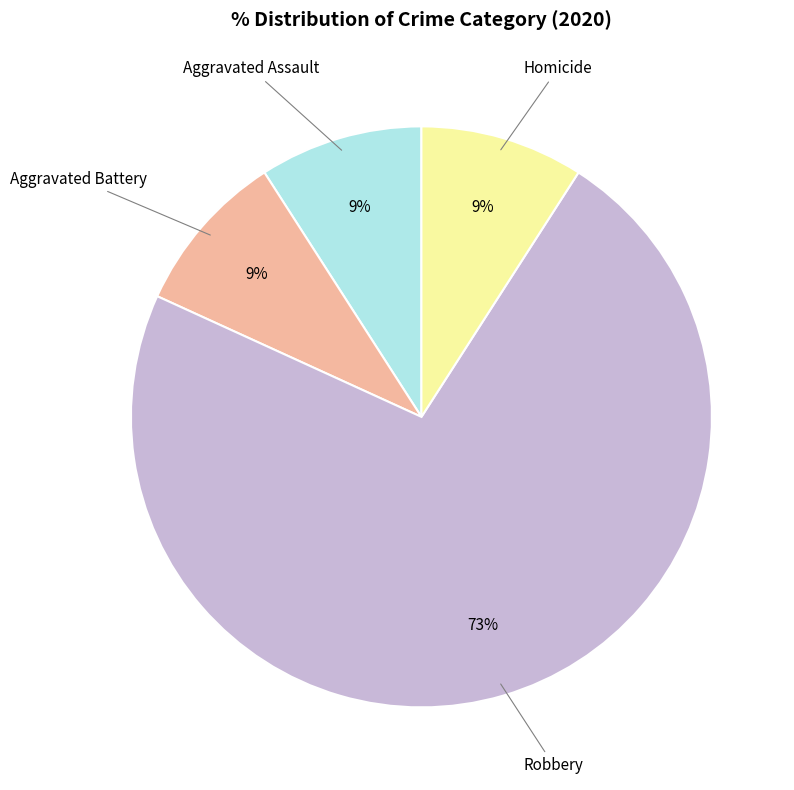

To the nearest percent, what is the average slice percentage?

25%